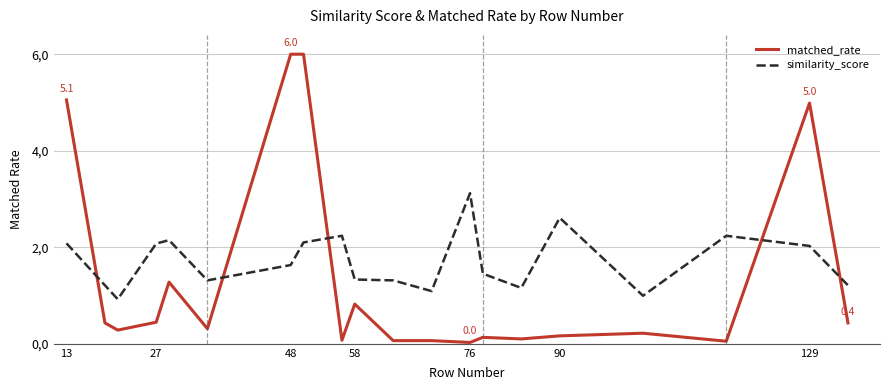

Which series has the largest total across all categories?

similarity_score